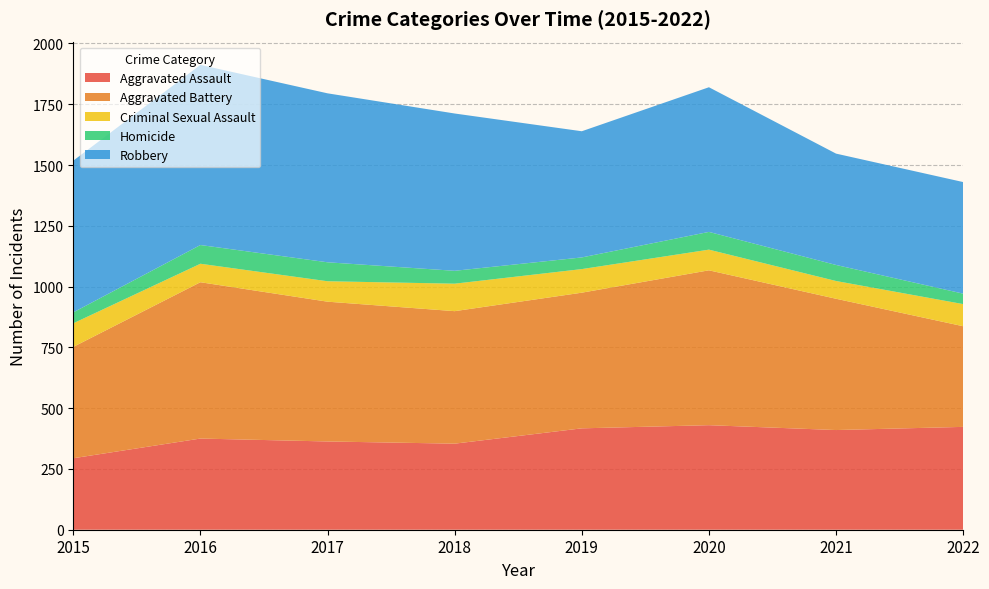

Reading left to right, transcribe all the data shown in this chart.

Aggravated Assault: 294	375	363	354	417	430	410	423
Aggravated Battery: 458	643	575	545	558	637	540	414
Criminal Sexual Assault: 97	76	84	113	97	85	73	91
Homicide: 45	77	78	53	48	73	66	43
Robbery: 624	741	695	647	519	595	458	459